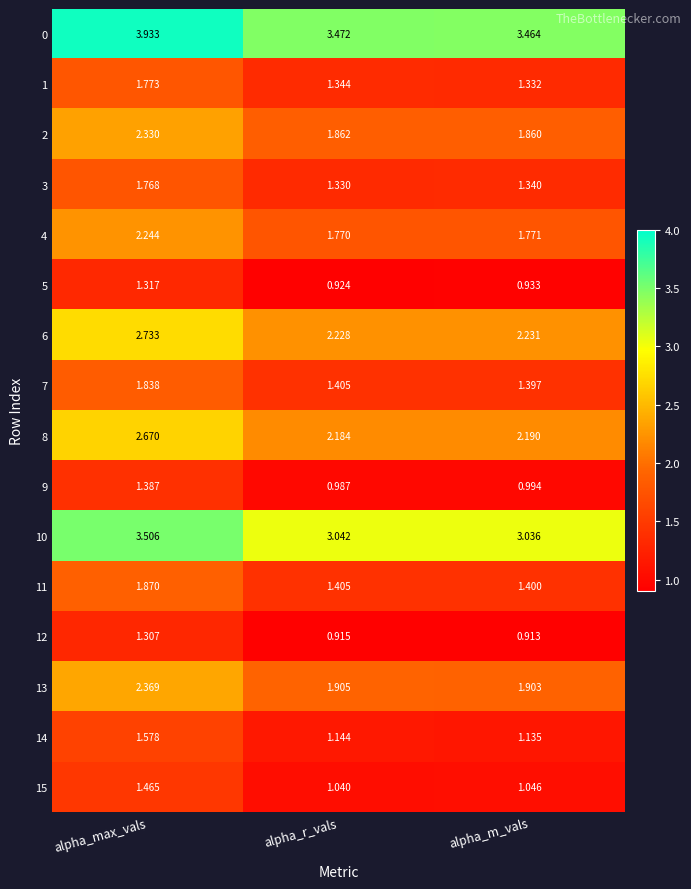

At which category is the sum across all series the highest?

alpha_max_vals